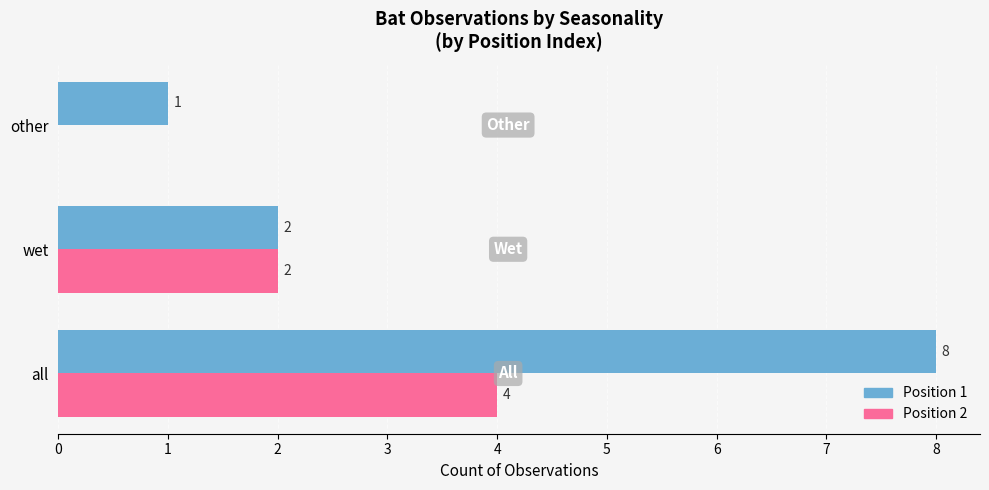

The Position 2 series shows 3 at wet. True or false?

False